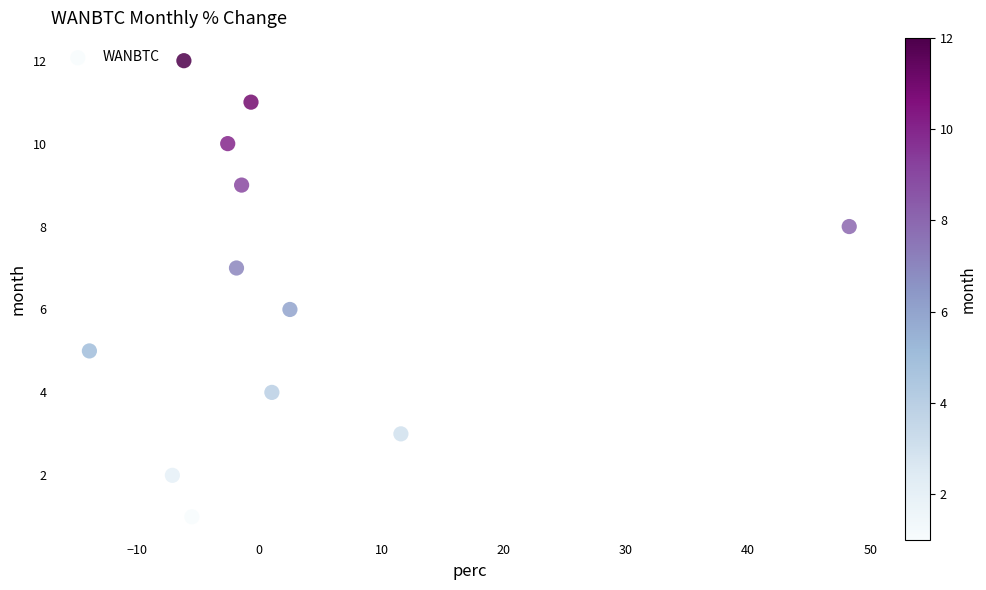

What is the range of Y values (max minus min)?

11